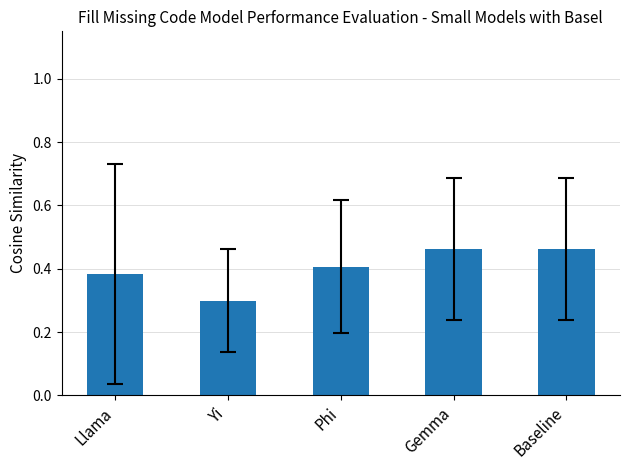

What is the minimum value shown in the chart?

0.3